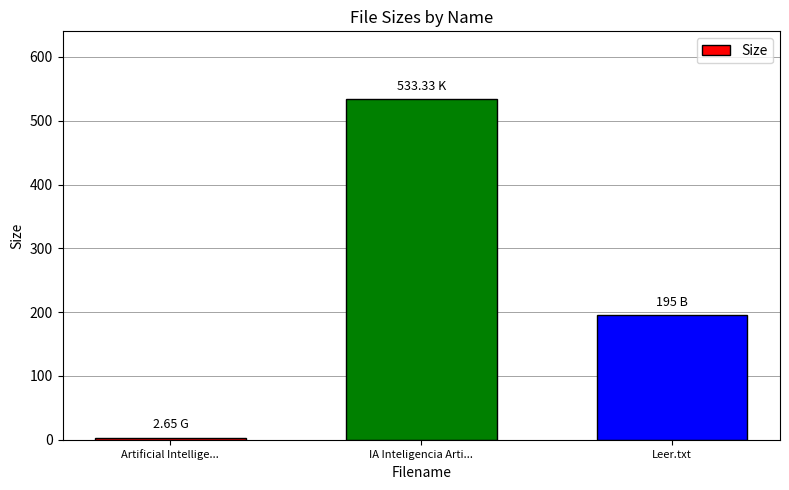

What is the label of the 1st bar from the right?

Leer.txt